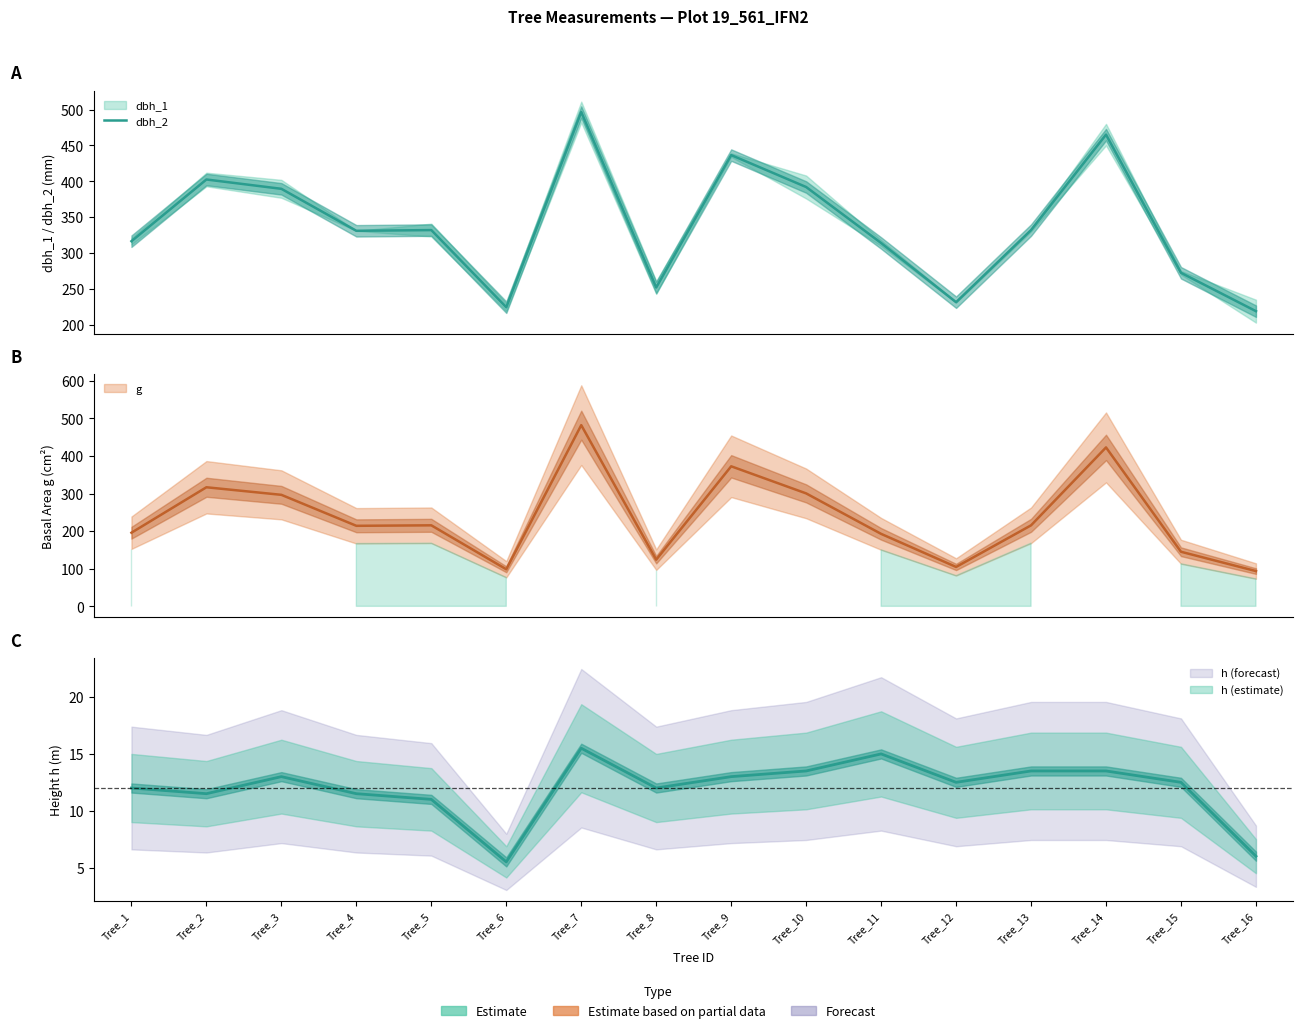

The value at Tree_16 is 359.1. True or false?

False